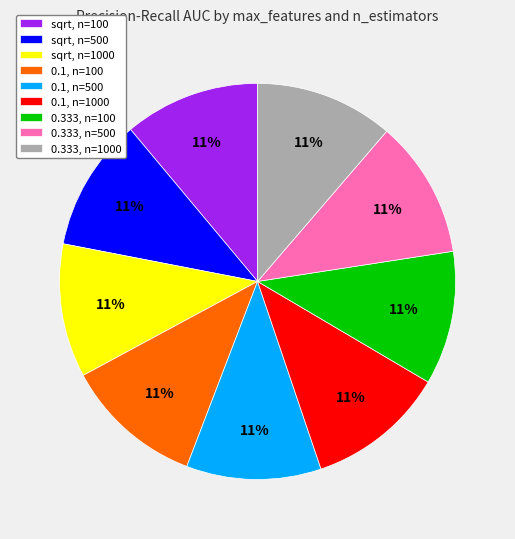

Is there any slice that represents more than half of the pie?

No